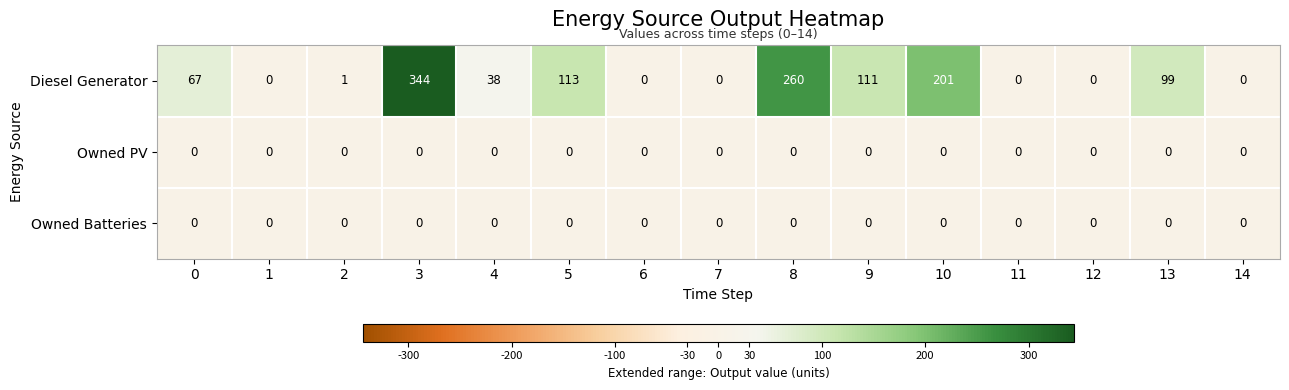

How many categories are shown in the chart?

15